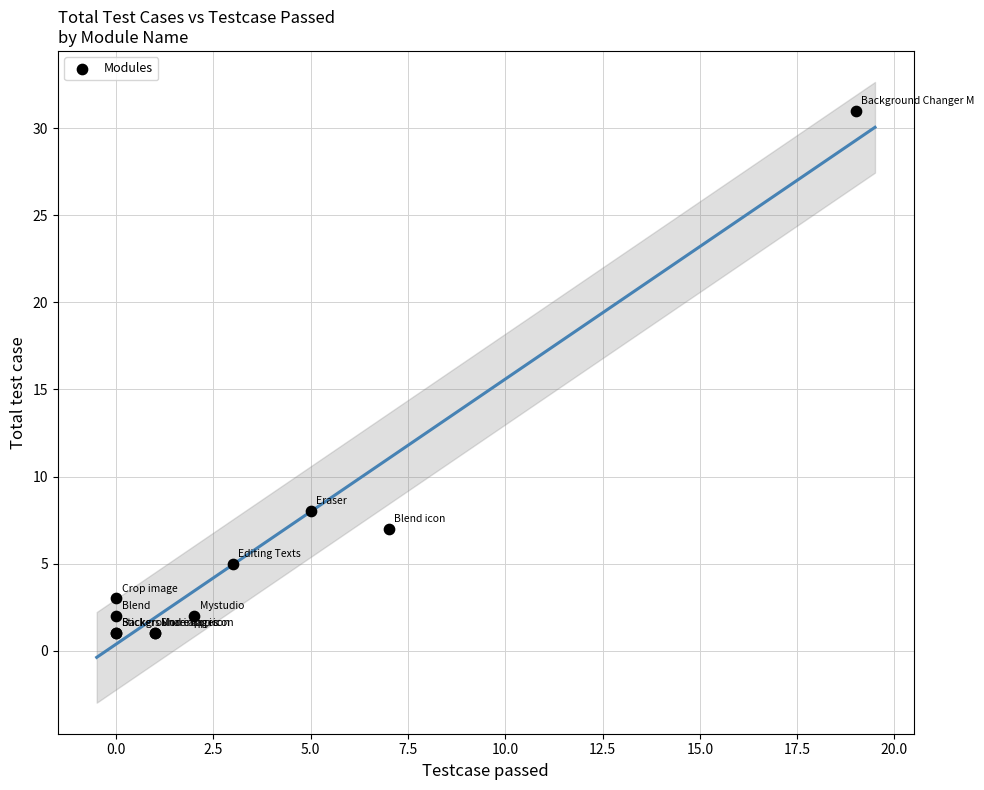

What Y value in the scatter plot is closest to 16?

8